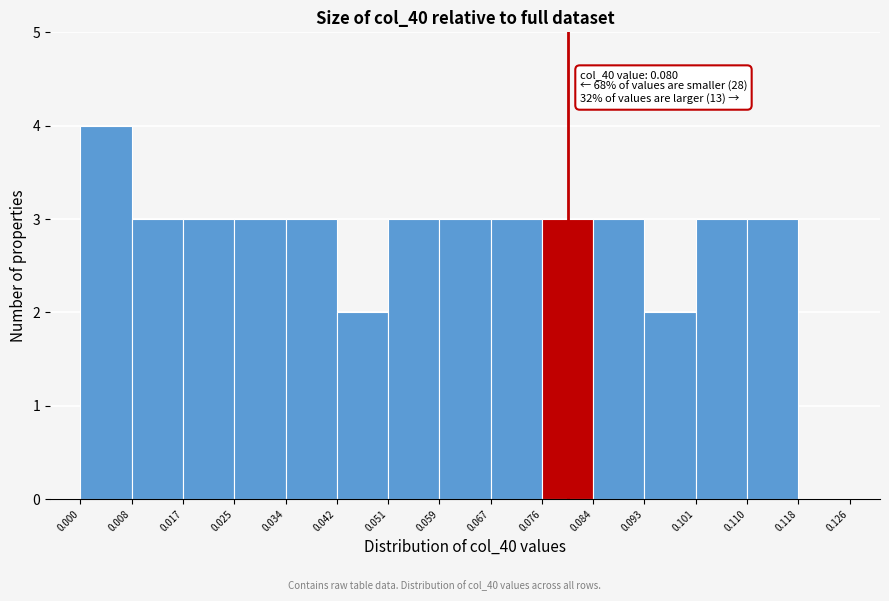

Which range on the x-axis has the tallest bar?

0.000 to 0.008